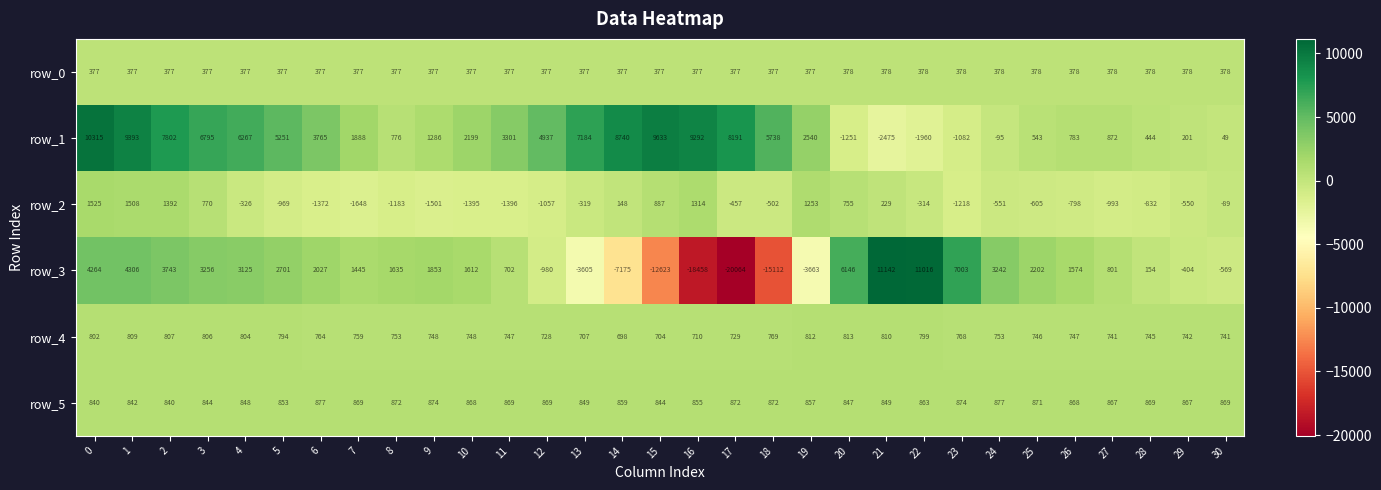

Which series has the largest total across all categories?

row_1